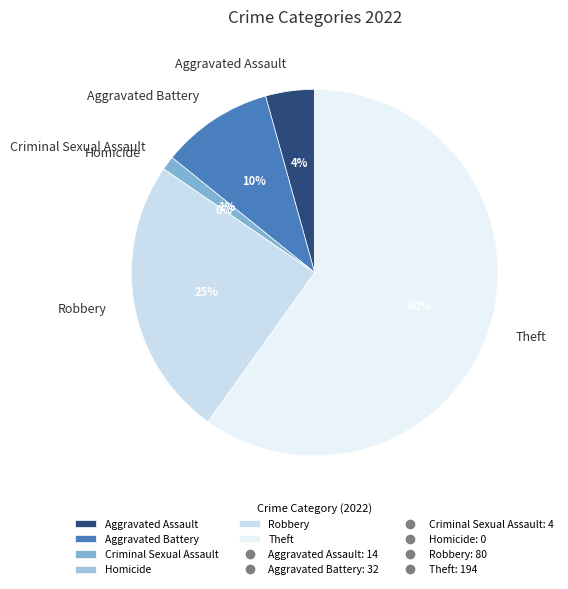

Which slice is the smallest?

Homicide